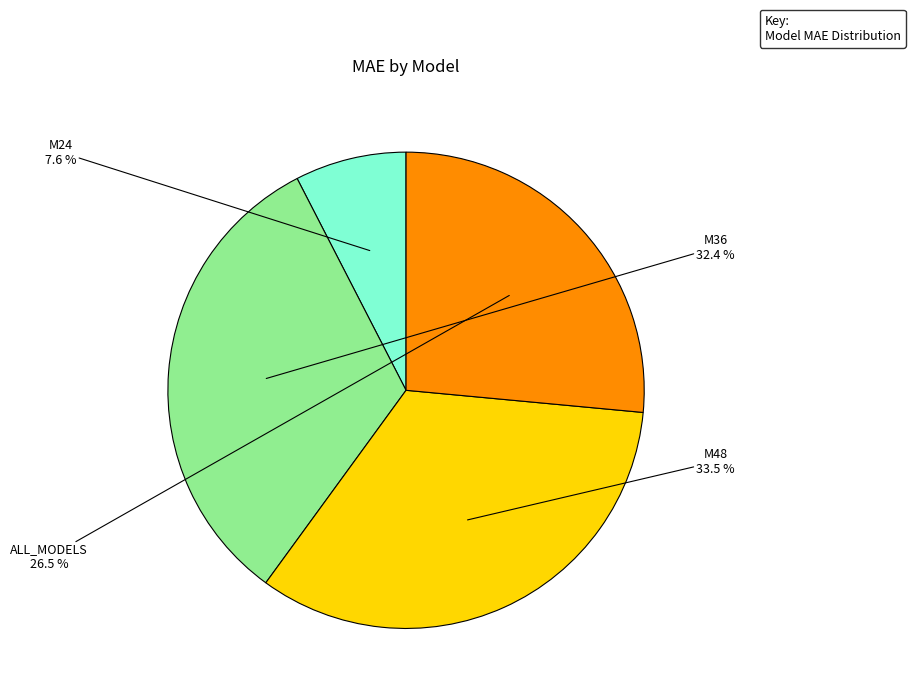

Does any single category account for the majority?

No